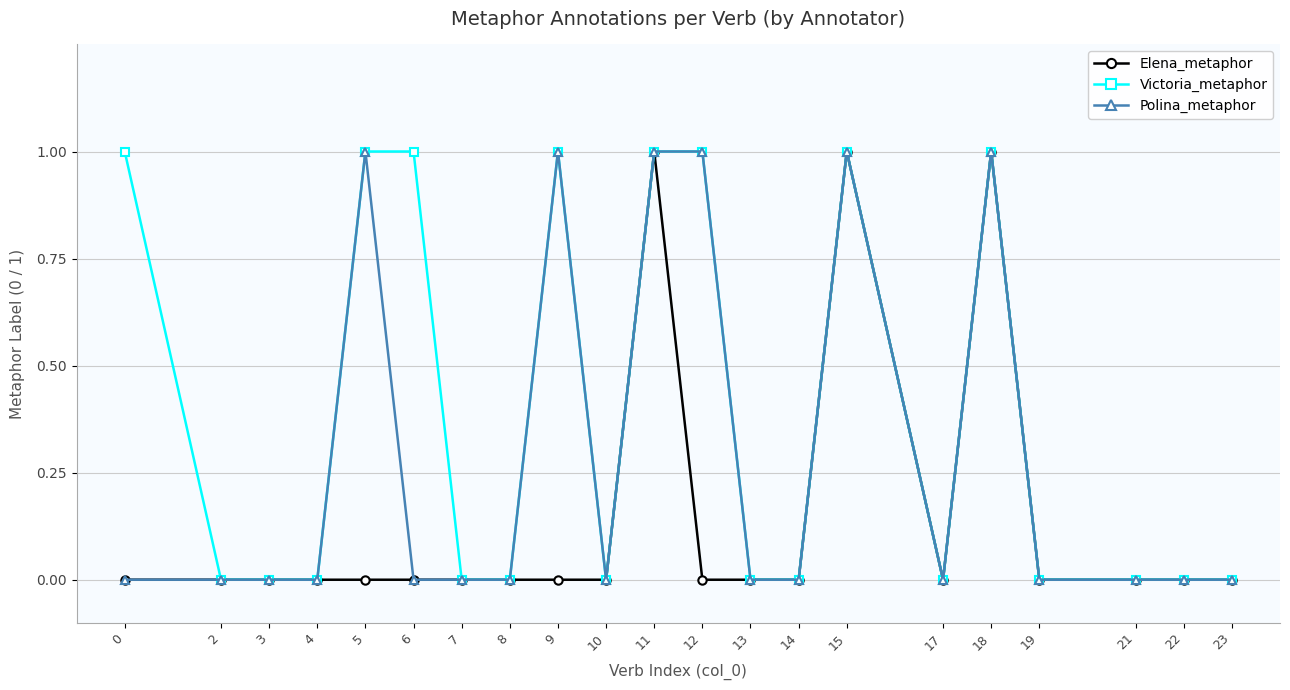

List the series in order of their overall mean, highest first.

Victoria_metaphor, Polina_metaphor, Elena_metaphor